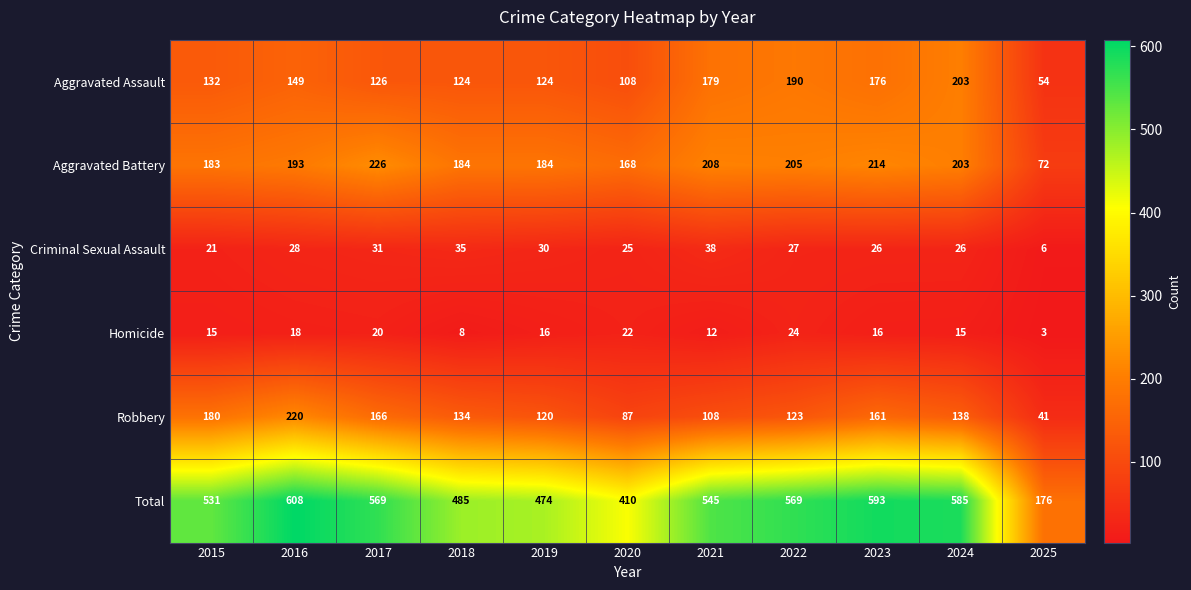

Which category has the lowest value across all series?

2025